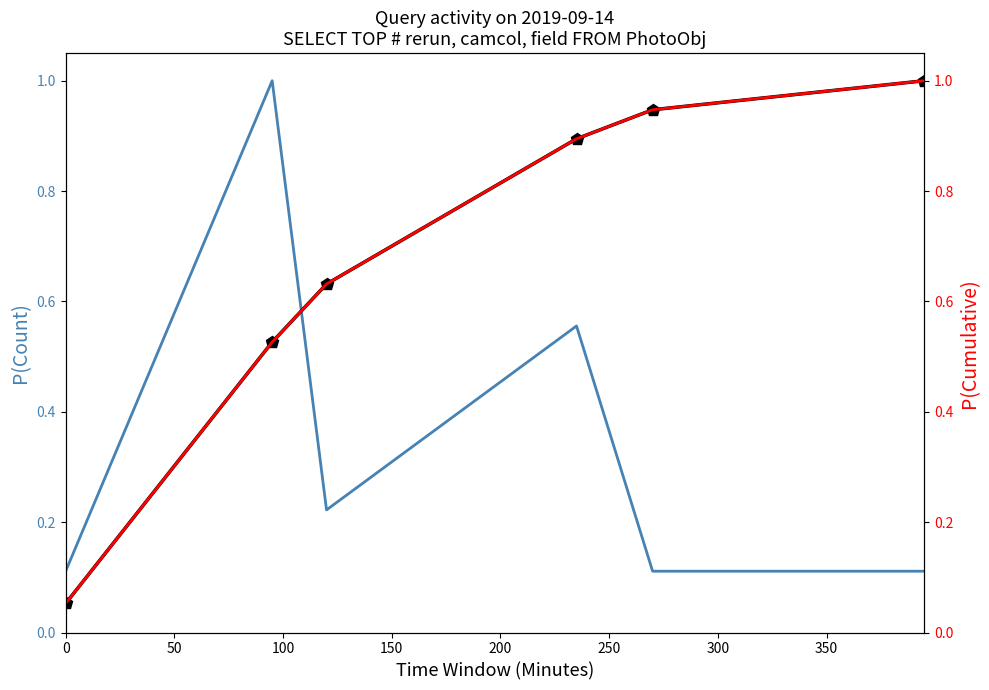

Count the number of categories in the chart.

6